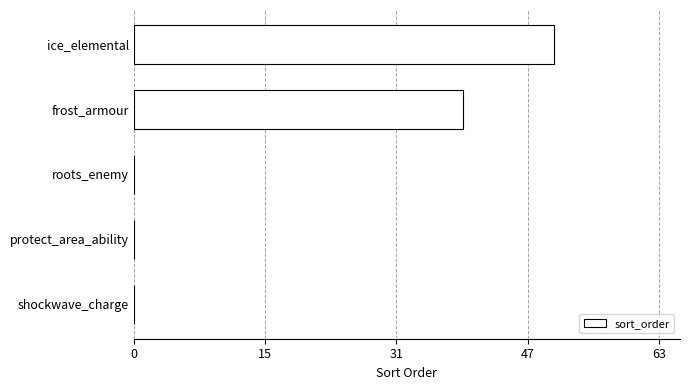

What is the average value?

18